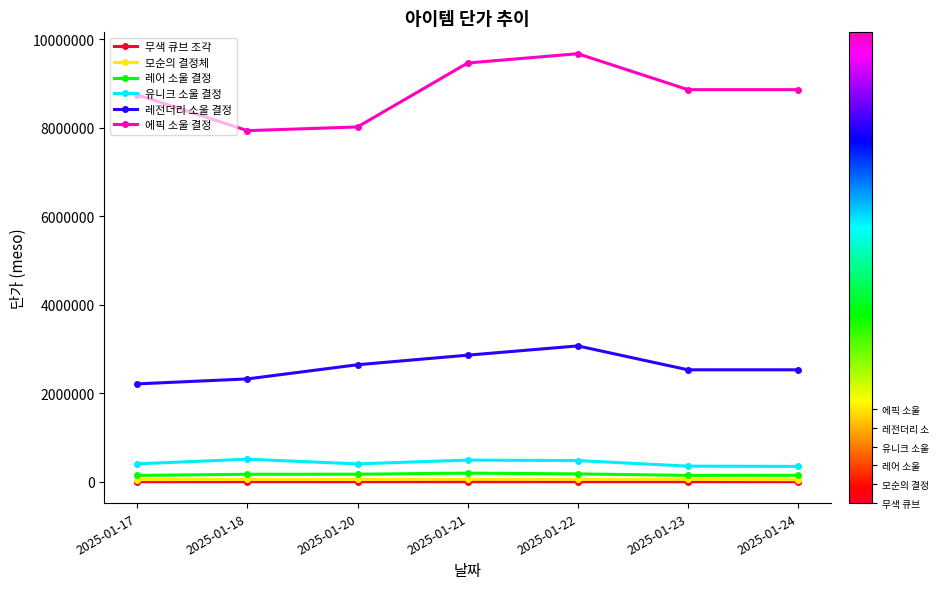

In 모순의 결정체, how many points are lower than both neighbors (excluding endpoints)?

2